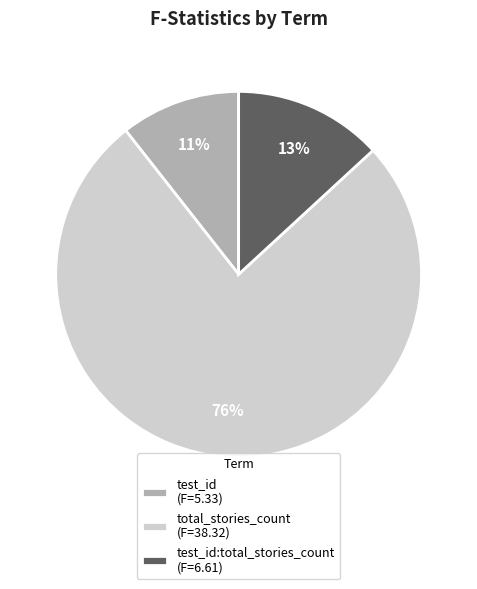

To the nearest percent, what is the combined percentage of test_id:total_stories_count (F=6.61) and test_id (F=5.33)?

24%